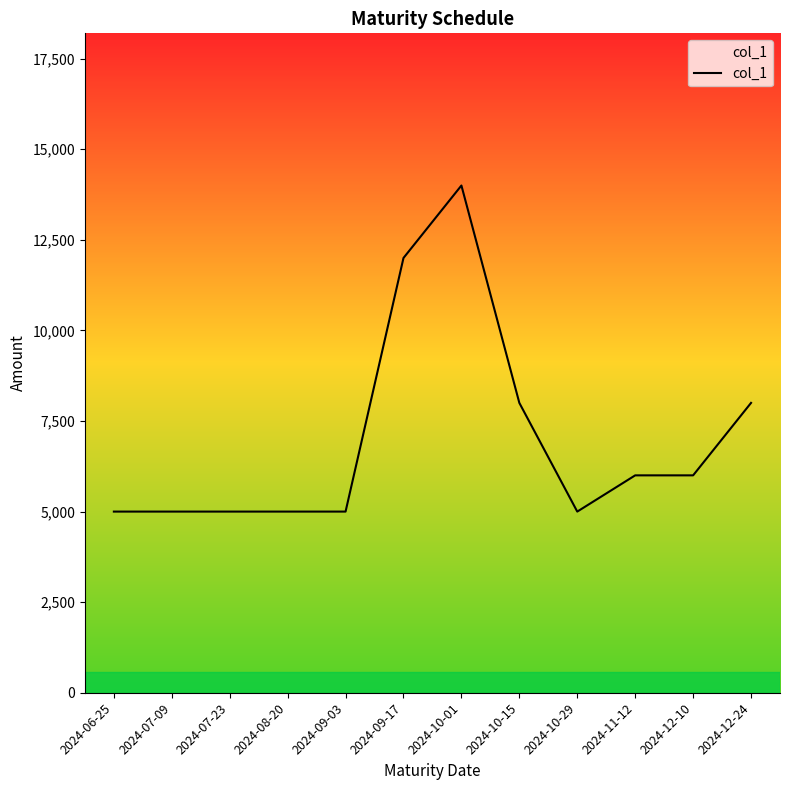

The value at 2024-07-23 is 5000. True or false?

True